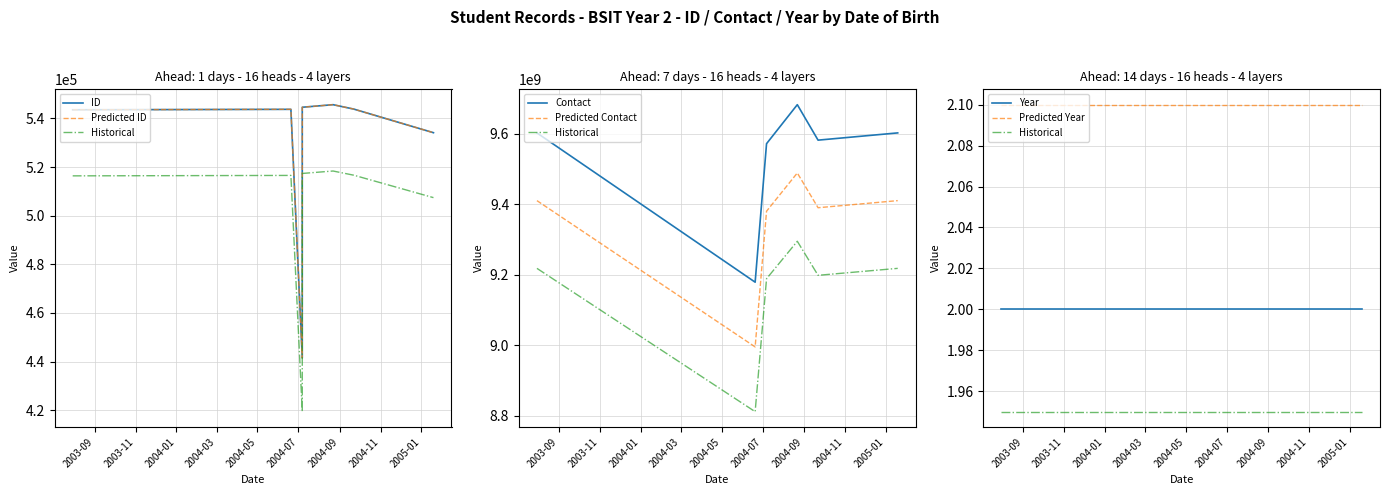

What is the value of the Contact point at the 2nd from the left?

9179178091